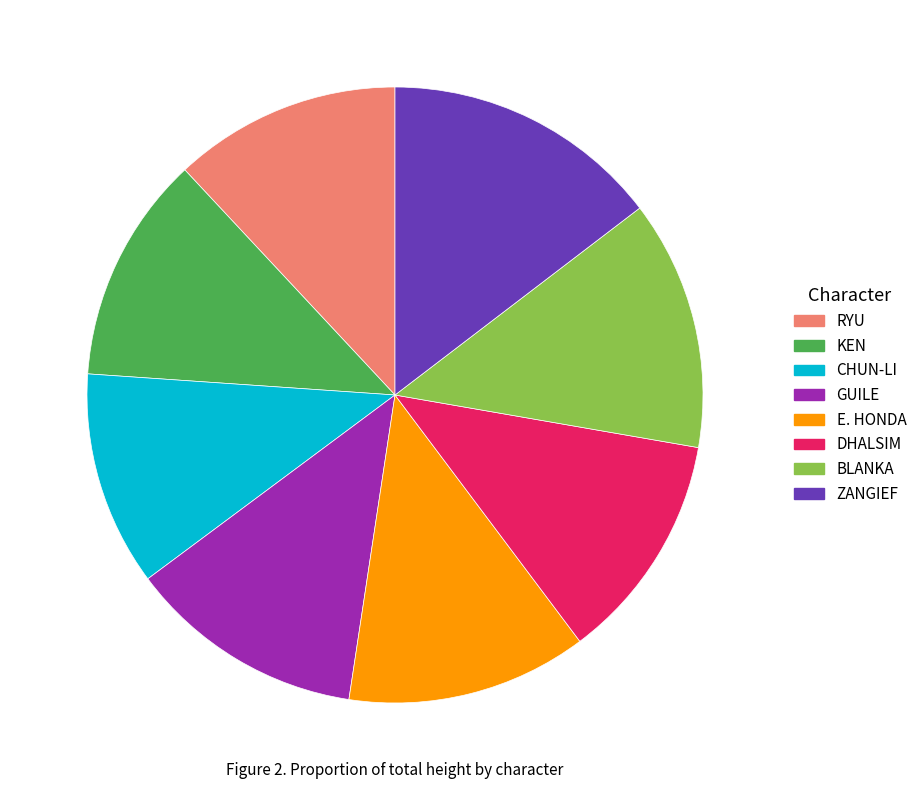

Is there any slice that represents more than half of the pie?

No